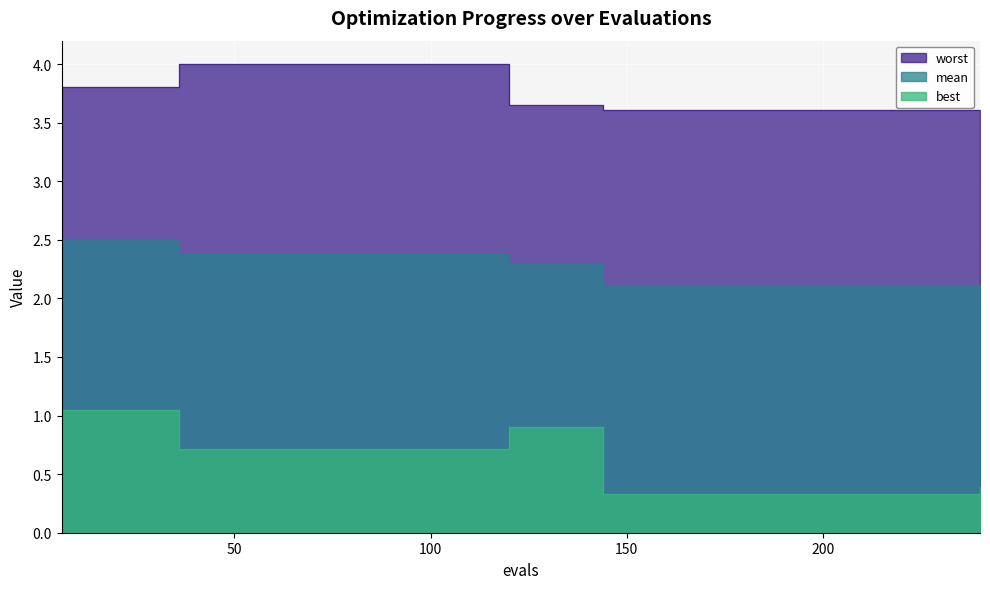

Rank the series by their average value, from lowest to highest.

best, mean, worst